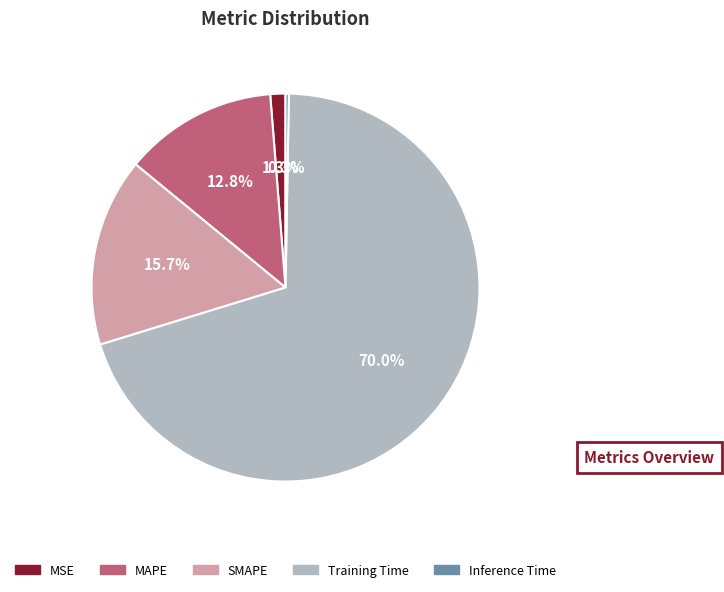

Between Training Time and MSE, which is larger?

Training Time